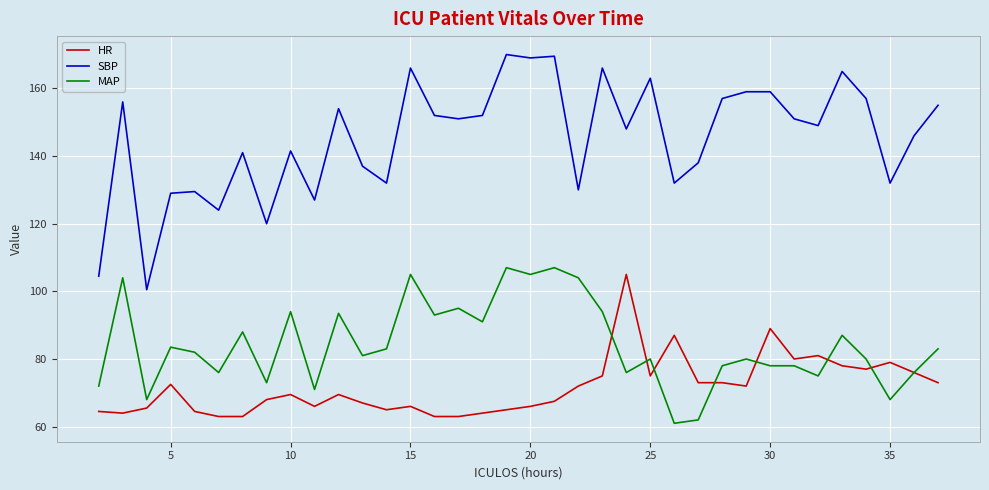

What is the smallest value displayed?

61.0